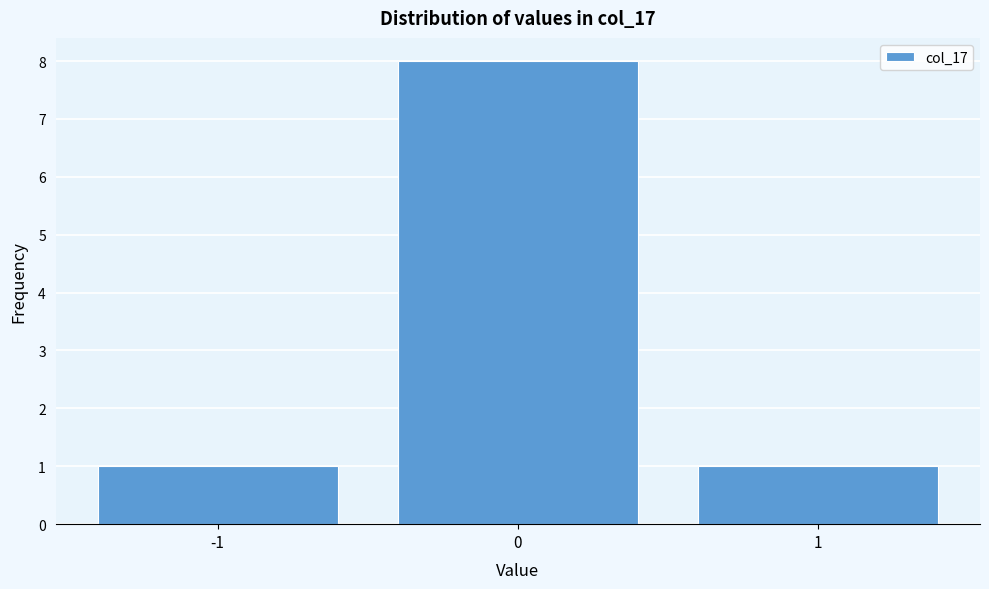

Reading left to right, list every bar in this chart as the range it spans on the x-axis followed by its height. The values are not printed on the chart, so give them approximately, as read against the axis.

-1.5 to -0.5: 1
-0.5 to 0.5: 8
0.5 to 1.5: 1